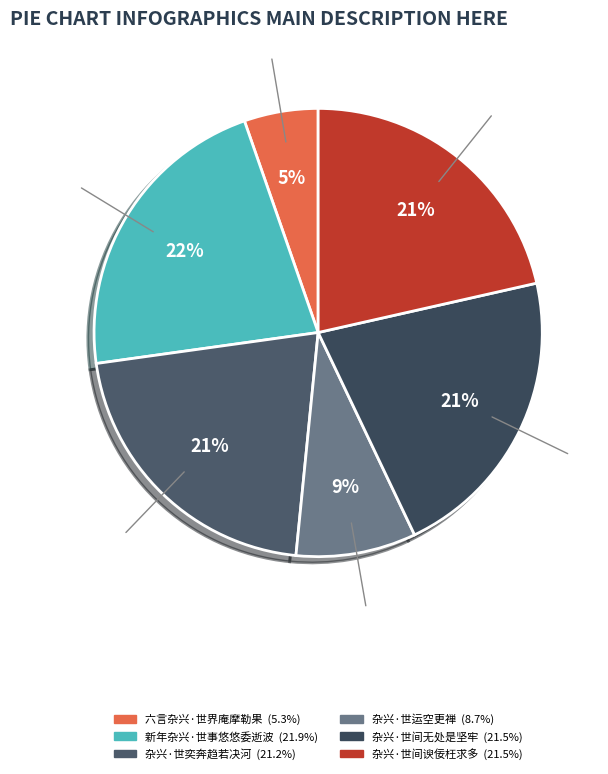

How much of the chart is everything except 杂兴·世运空更禅?

91.3%